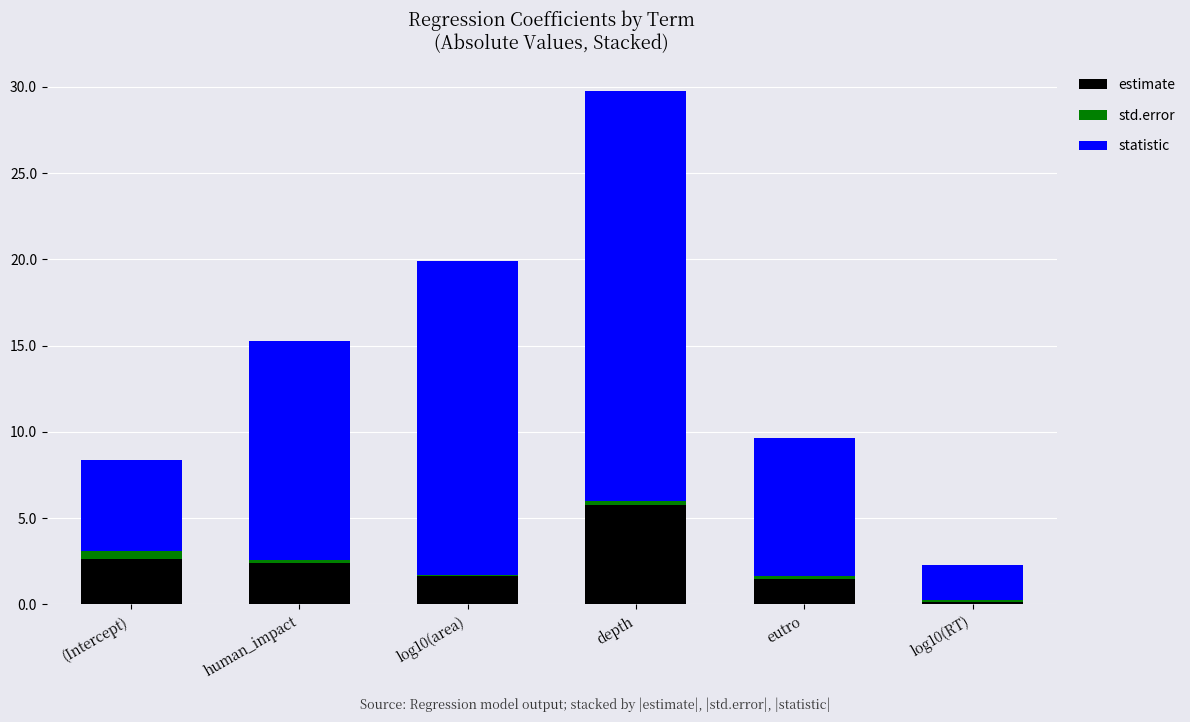

Are the bars grouped side by side (vs. stacked)?

No